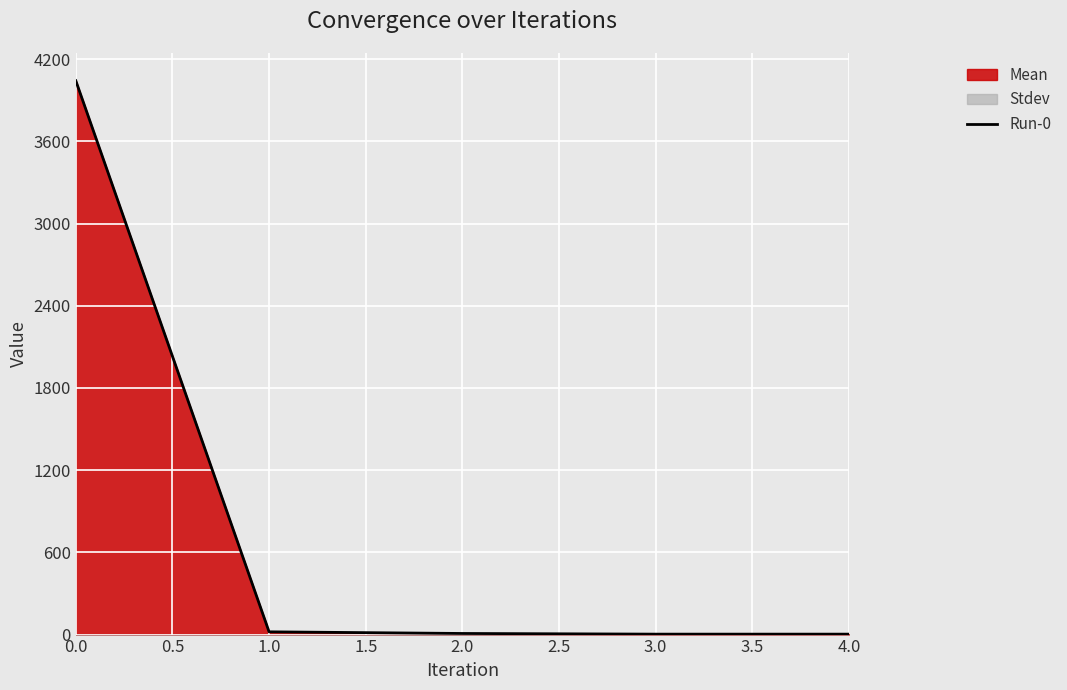

How many lines are shown in the chart?

1